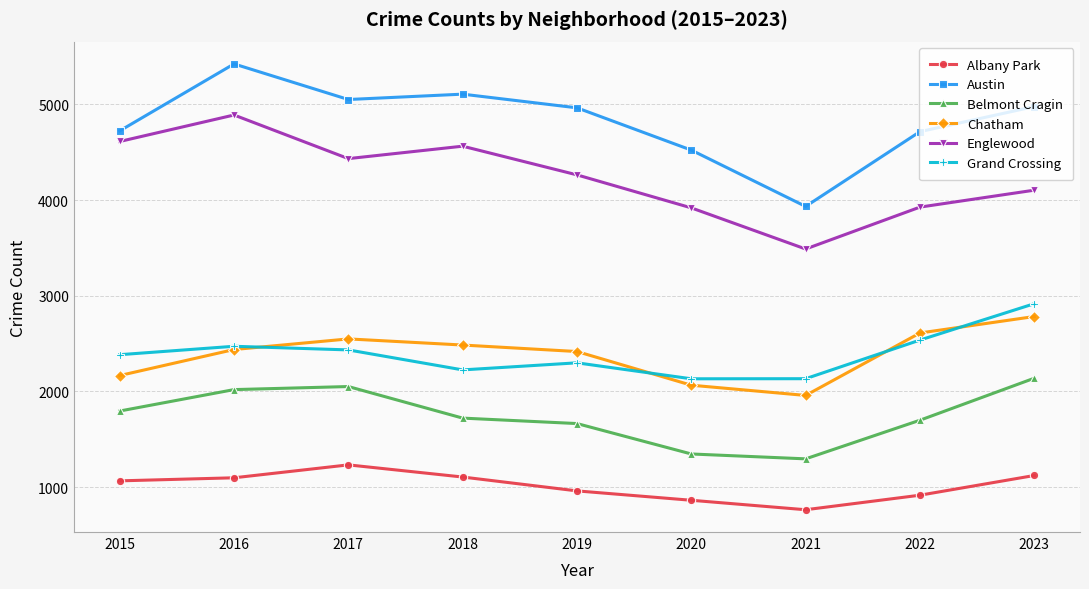

In Grand Crossing, how many points are higher than both neighbors (excluding endpoints)?

2